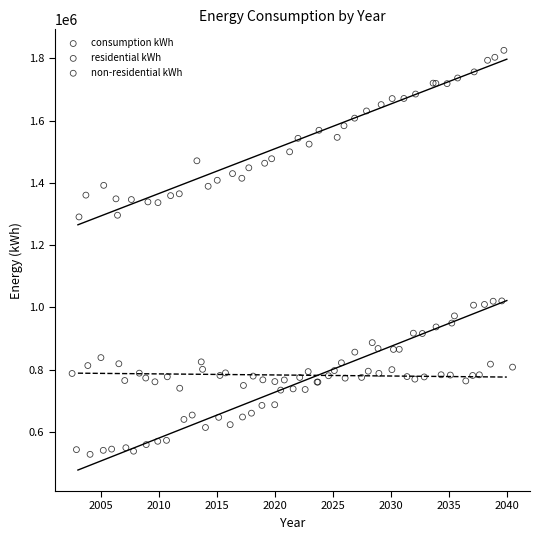

Which series contains the highest Y value?

consumption kWh